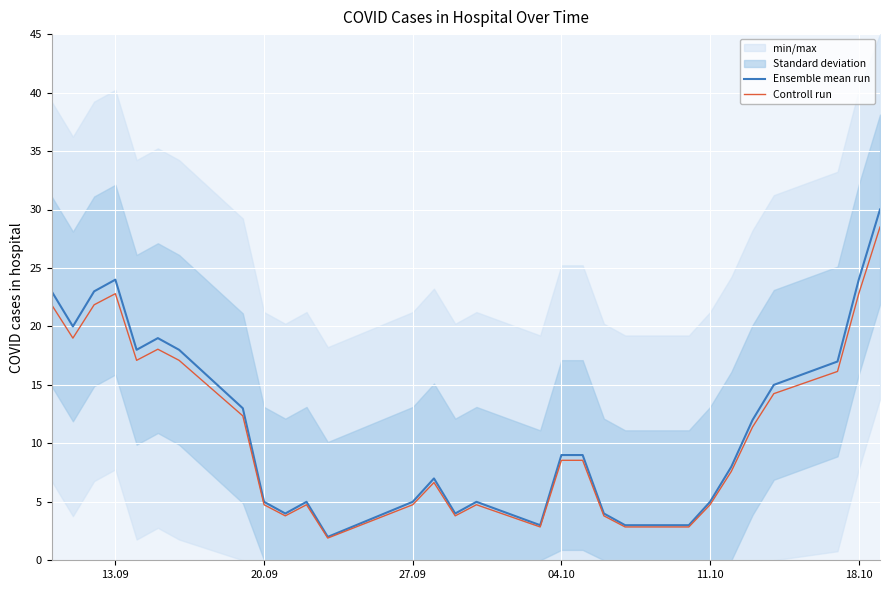

What is the difference between the maximum and minimum values in the Controll run series?

26.6